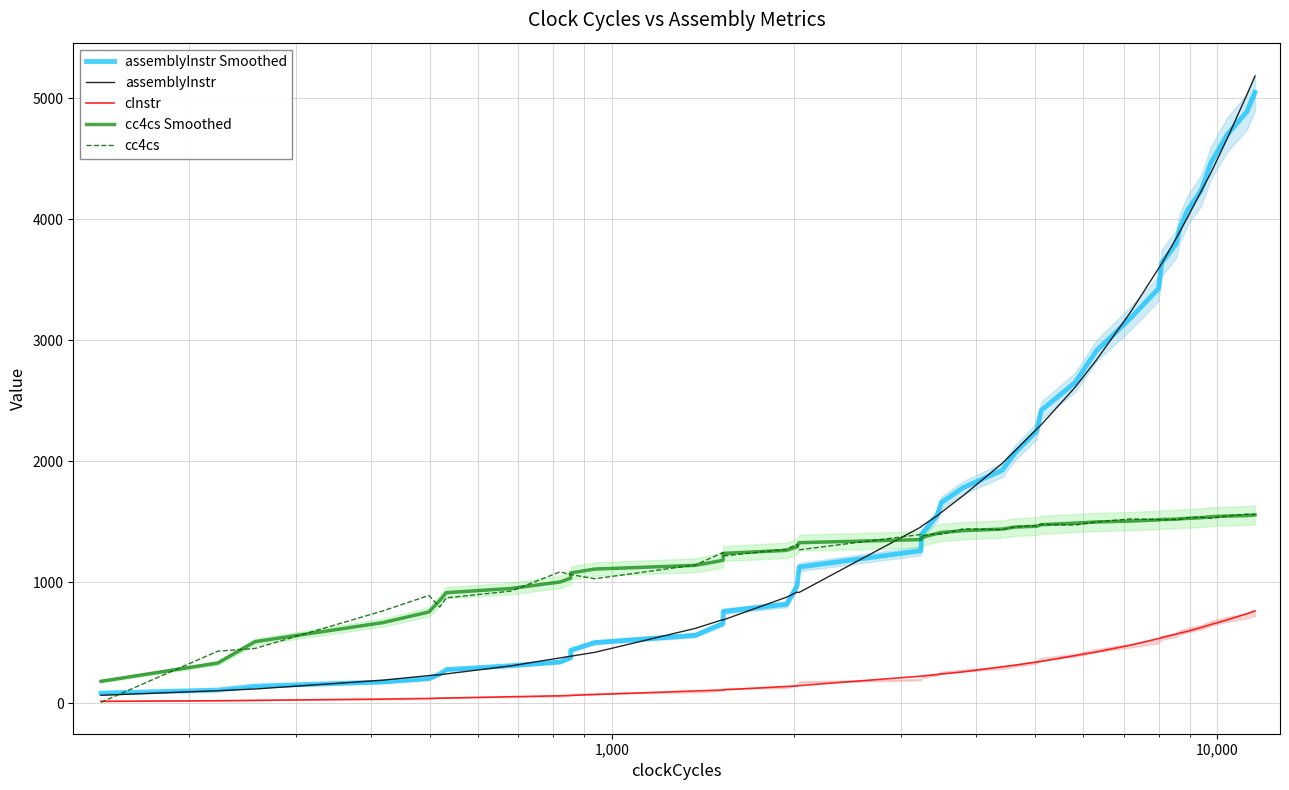

Is the value of assemblyInstr at 14 greater than the value of assemblyInstr Smoothed at 1,000,000?

Yes